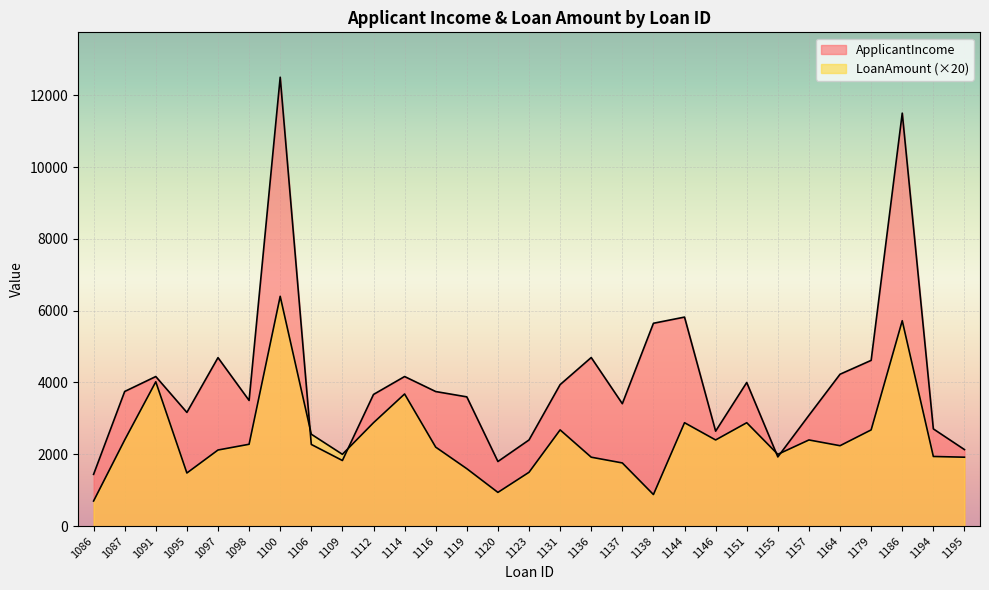

Between which two adjacent categories do LoanAmount and ApplicantIncome first intersect?

1100 and 1106